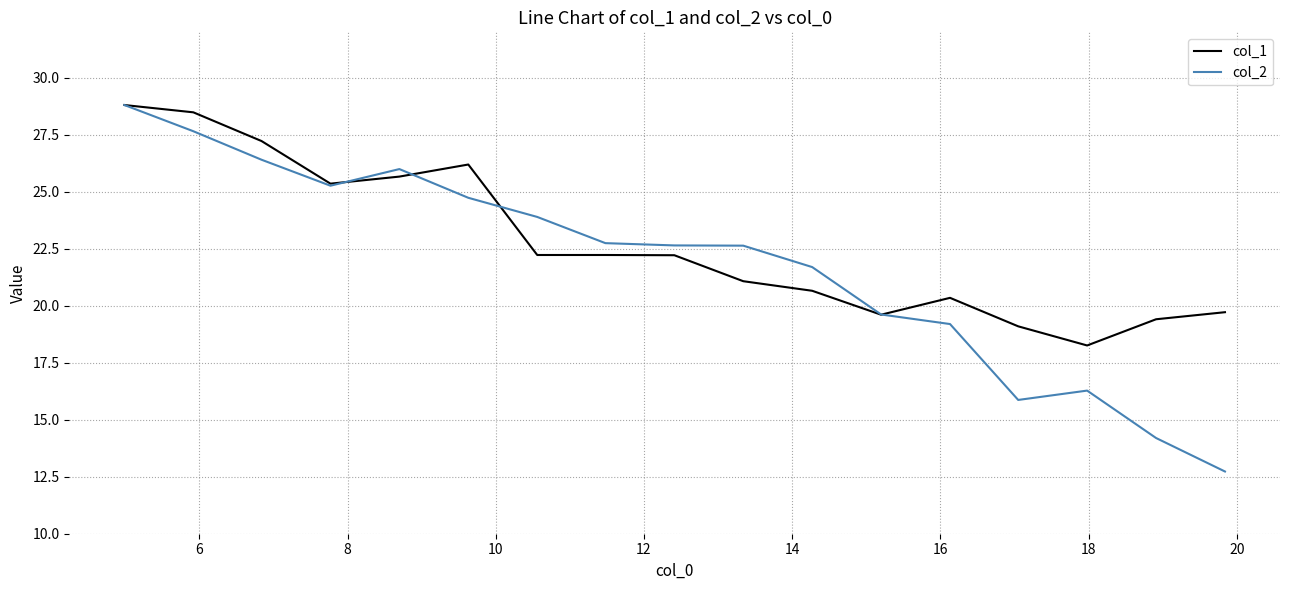

Which series has the widest spread of values?

col_2